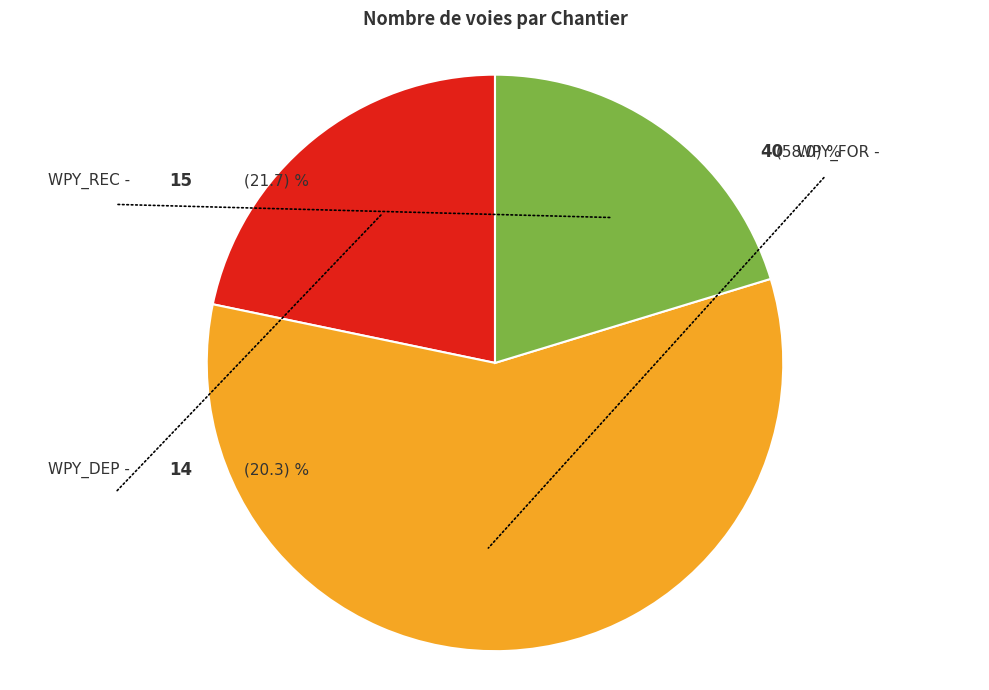

Does any single category account for the majority?

Yes